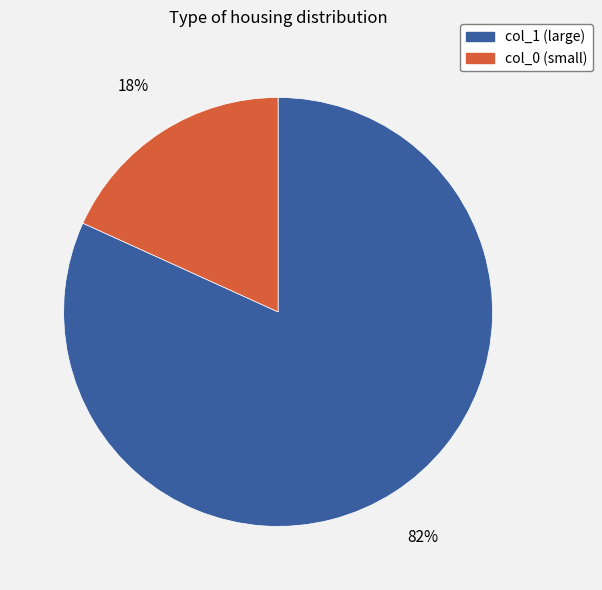

Is it true that col_1 (large) is 82% of the pie?

True